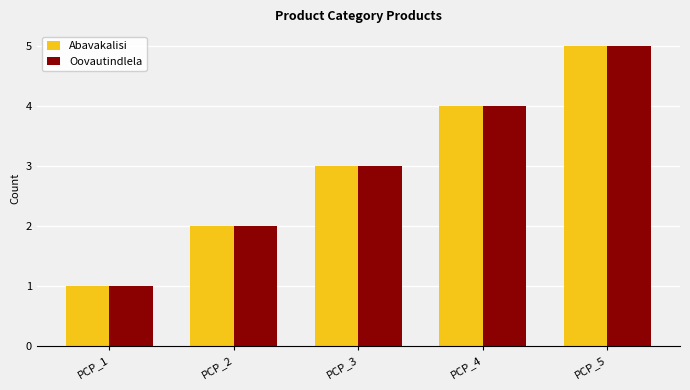

Reading right to left, extract all data points from this chart.

Abavakalisi: PCP_5=5	PCP_4=4	PCP_3=3	PCP_2=2	PCP_1=1
Oovautindlela: PCP_5=5	PCP_4=4	PCP_3=3	PCP_2=2	PCP_1=1